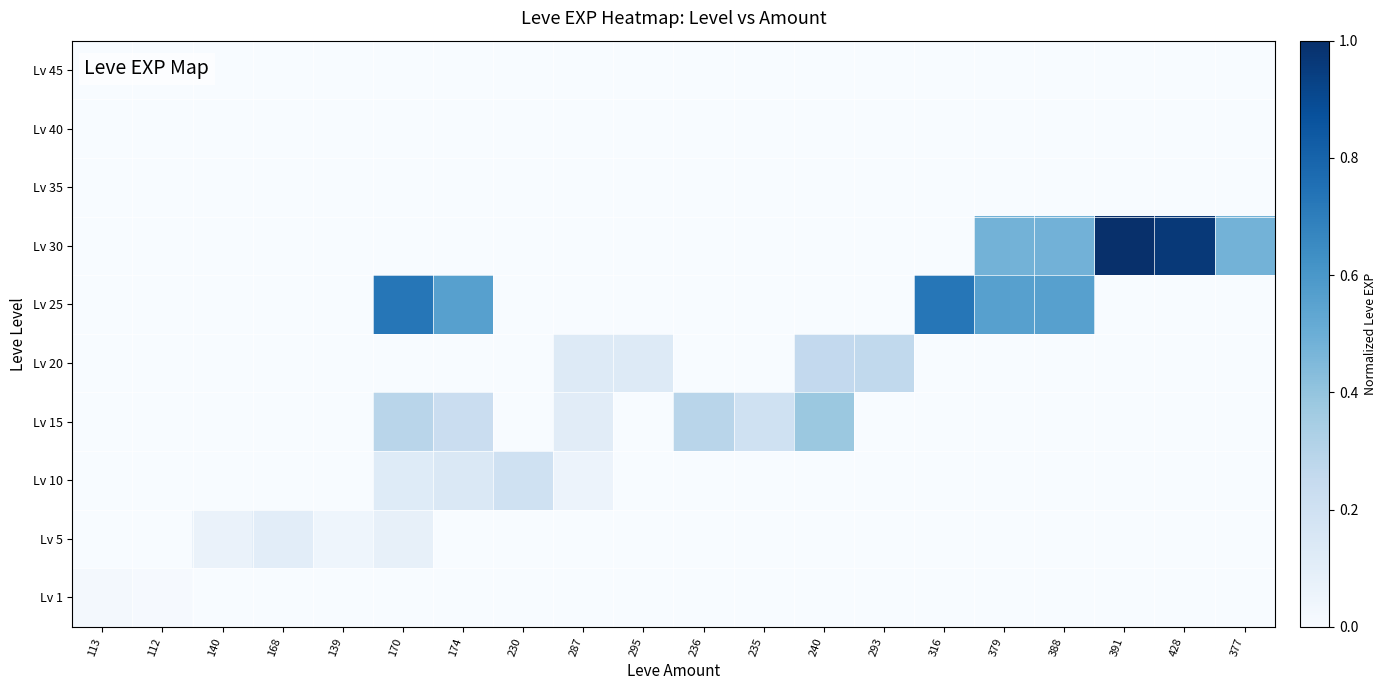

At which category does the chart reach its minimum across all series?

140